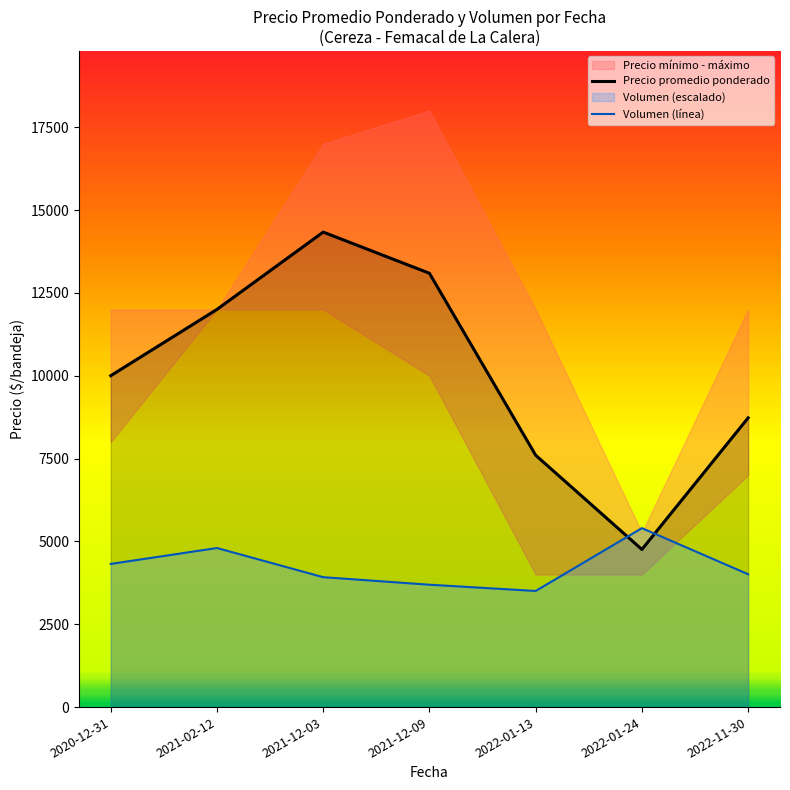

Is the value of Precio áx at 2021-12-03 greater than the value of Precio mínimo at 2022-01-13?

Yes